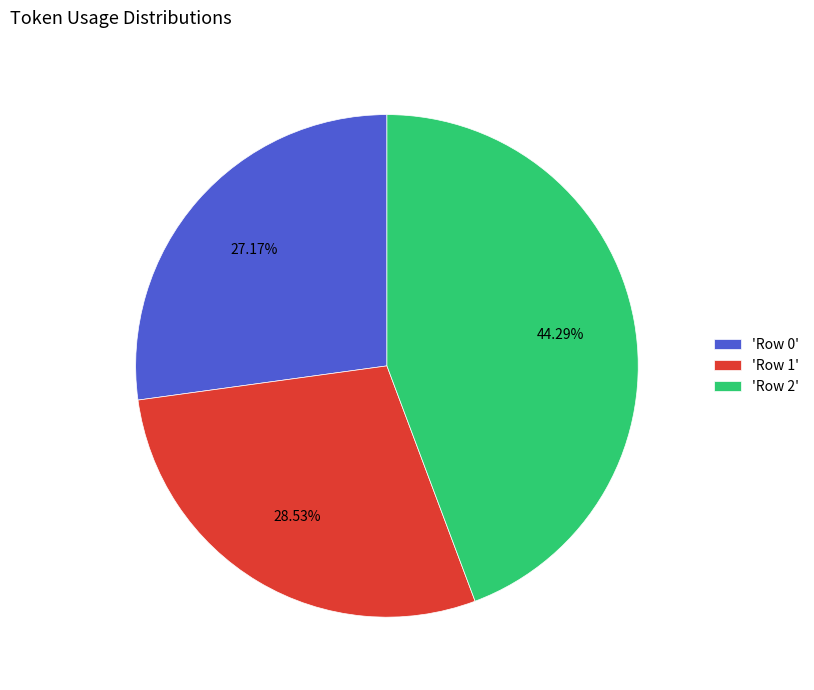

What is the ratio of the value at 'Row 1' to the value at 'Row 2'?

0.6